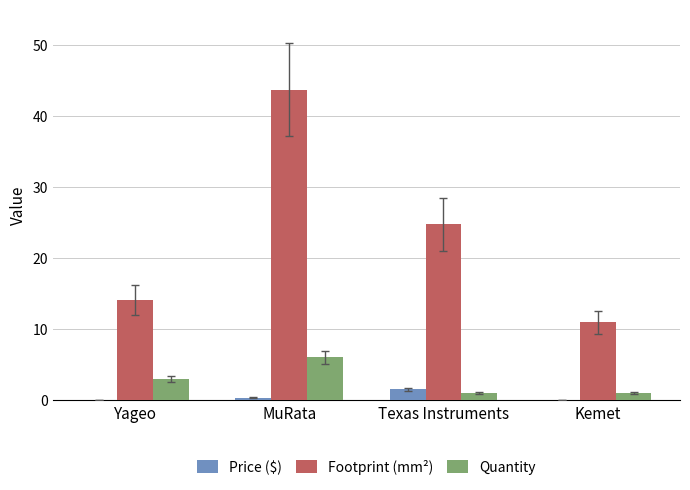

What is the greatest value displayed?

43.7